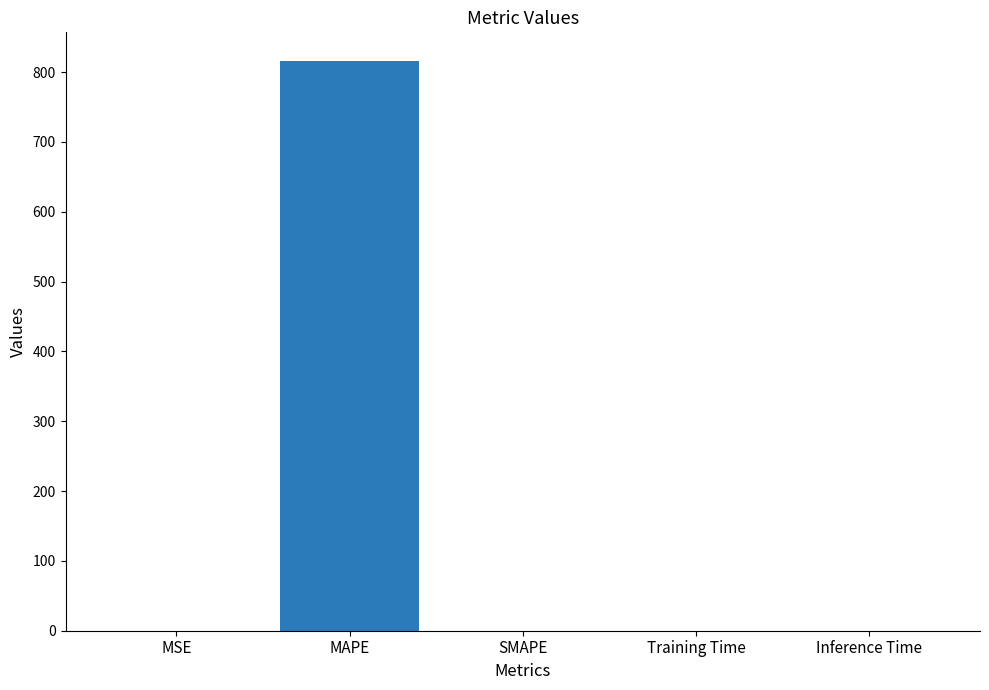

What is the greatest value displayed?

816.2